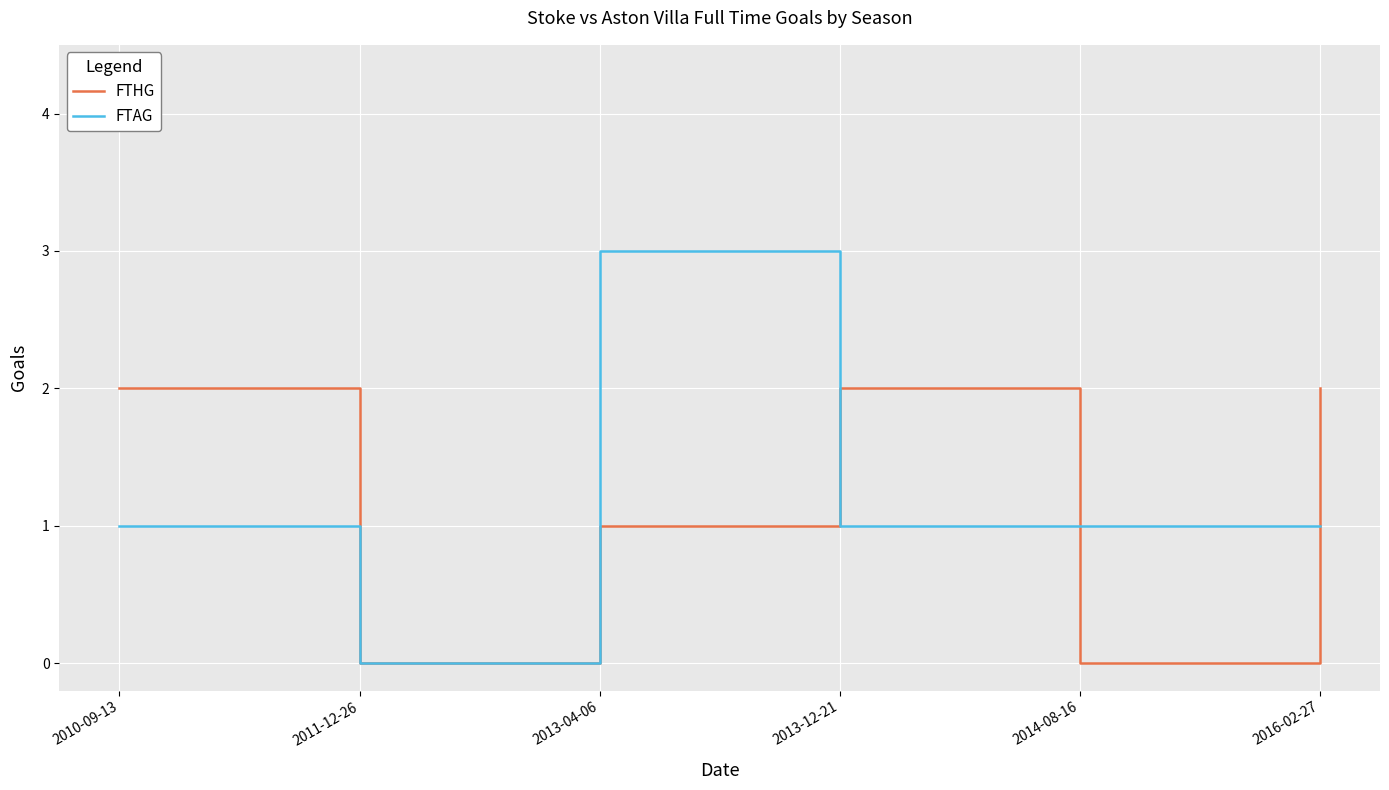

Reading left to right, what are all the values shown in this chart?

FTHG: 2	0	1	2	0	2
FTAG: 1	0	3	1	1	1